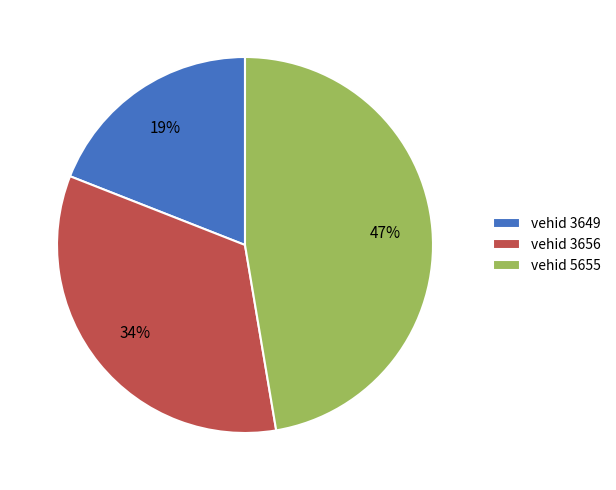

Between vehid 3656 and vehid 3649, which is larger?

vehid 3656